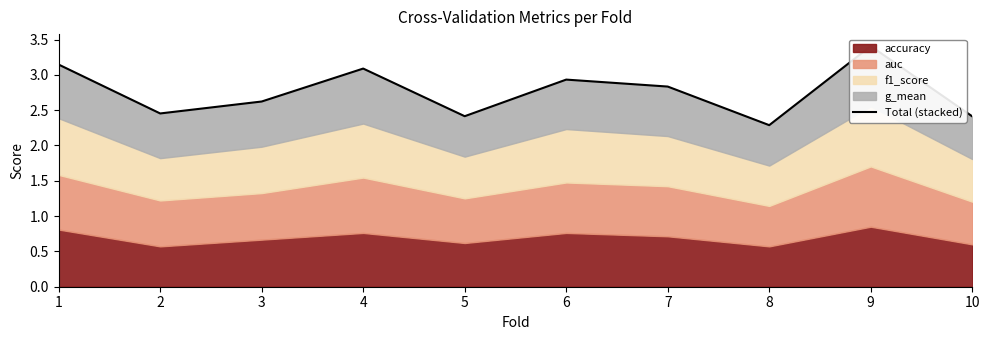

Count the number of categories in the chart.

10